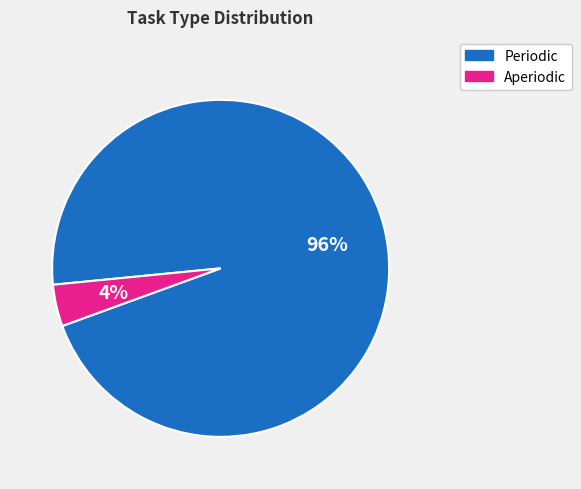

To the nearest percent, what is the combined percentage of Aperiodic and Periodic?

100%